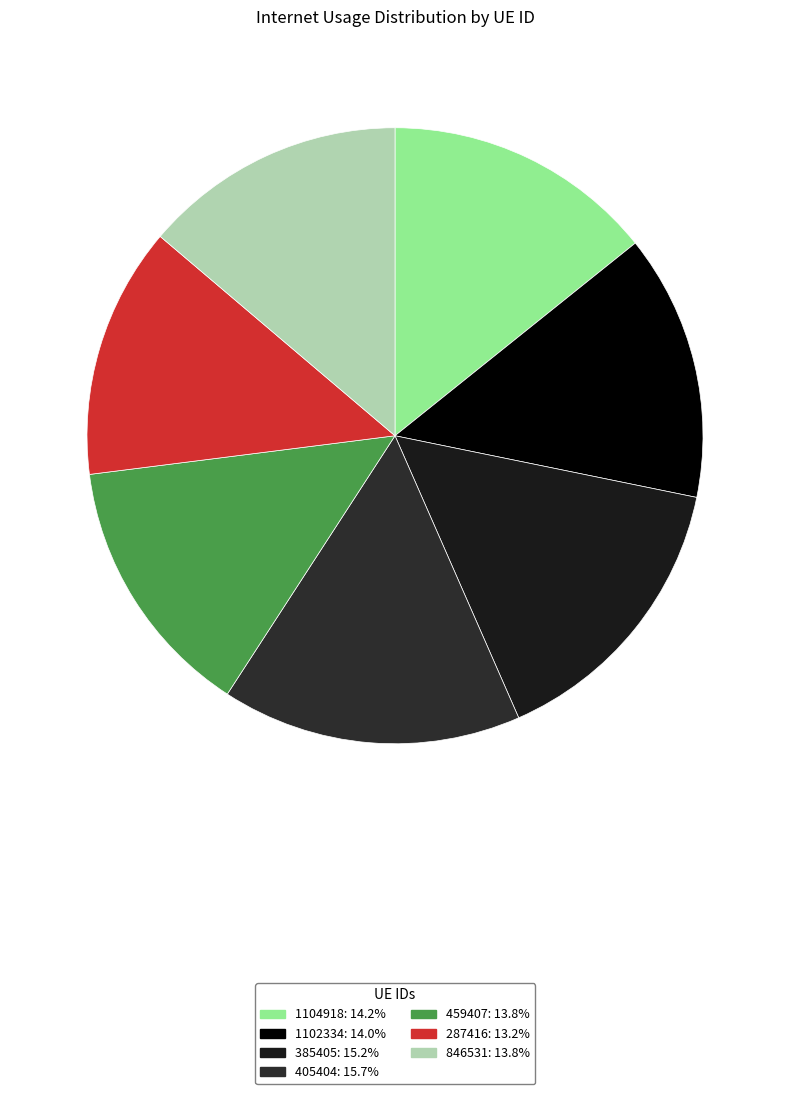

What is the ratio of the value at 1102334 to the value at 287416?

1.1